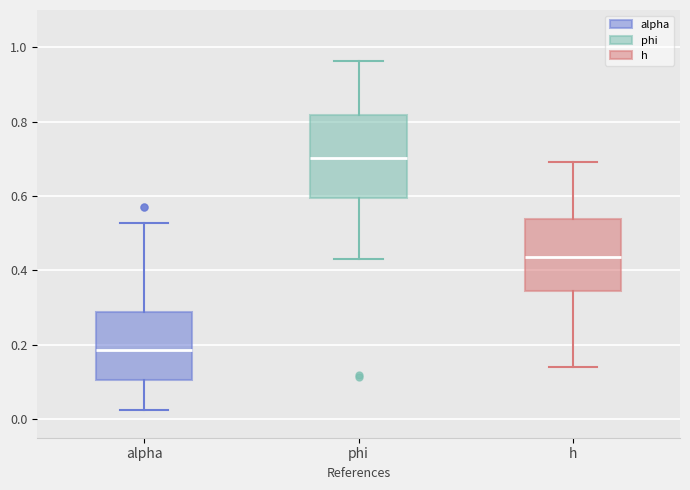

Reading left to right, transcribe this box plot: for each box, give where its median line is, the range the box spans, and where its two whiskers end, as read against the y-axis. The values are not printed on the chart, so give them approximately, as read against the axis.

alpha: median 0.18, box 0.10 to 0.28, whiskers 0.02 to 0.52
phi: median 0.70, box 0.60 to 0.82, whiskers 0.44 to 0.96
h: median 0.44, box 0.34 to 0.54, whiskers 0.14 to 0.70